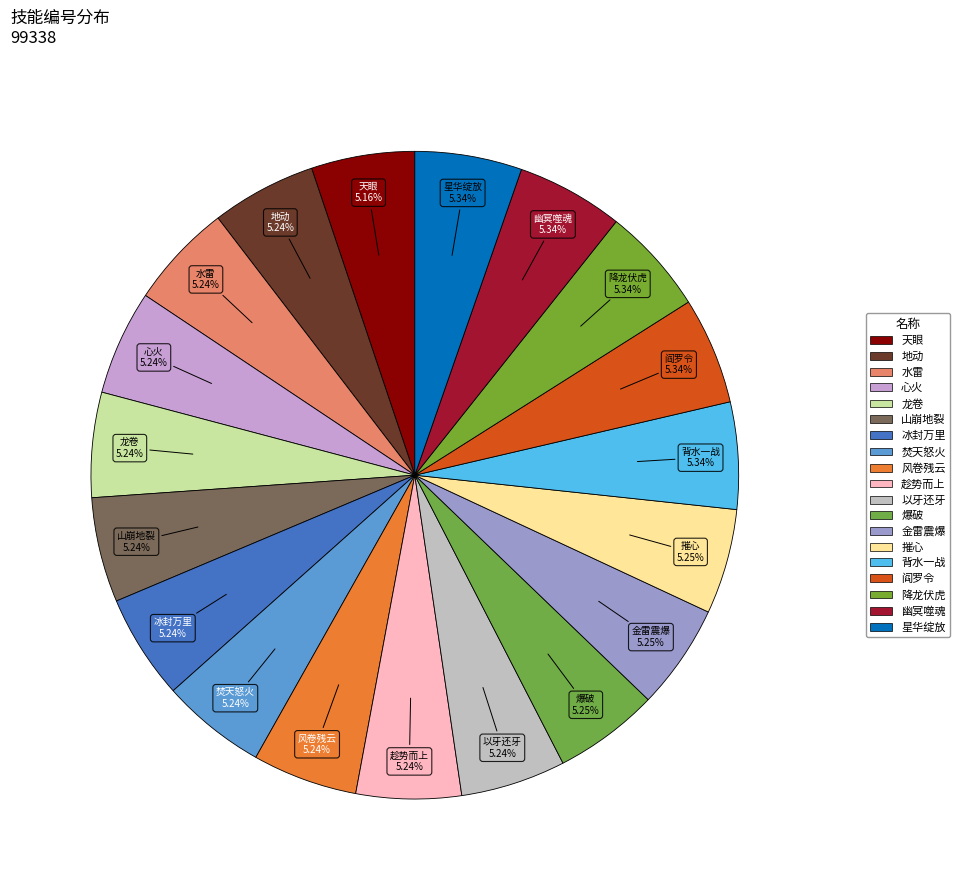

How many slices are in this pie chart?

19